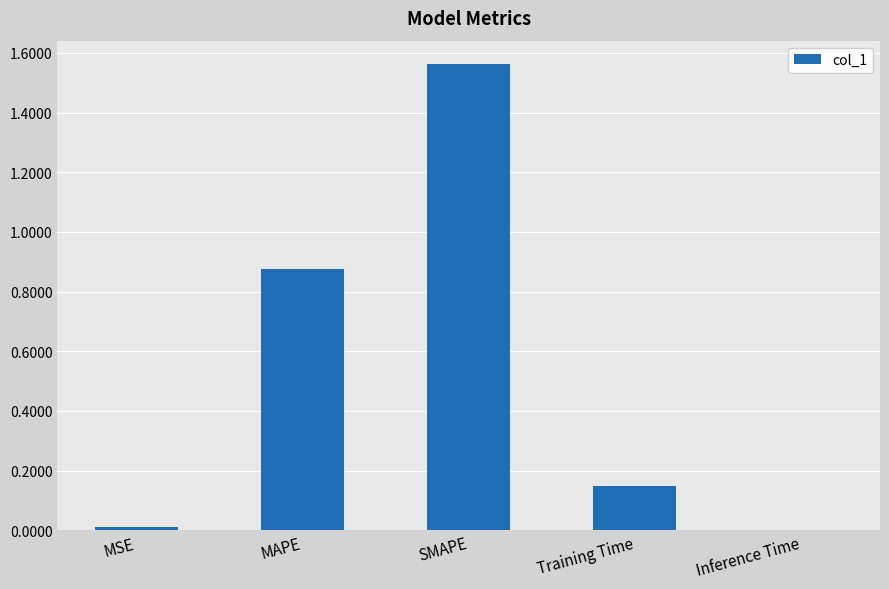

Between Training Time and MAPE, which is larger?

MAPE